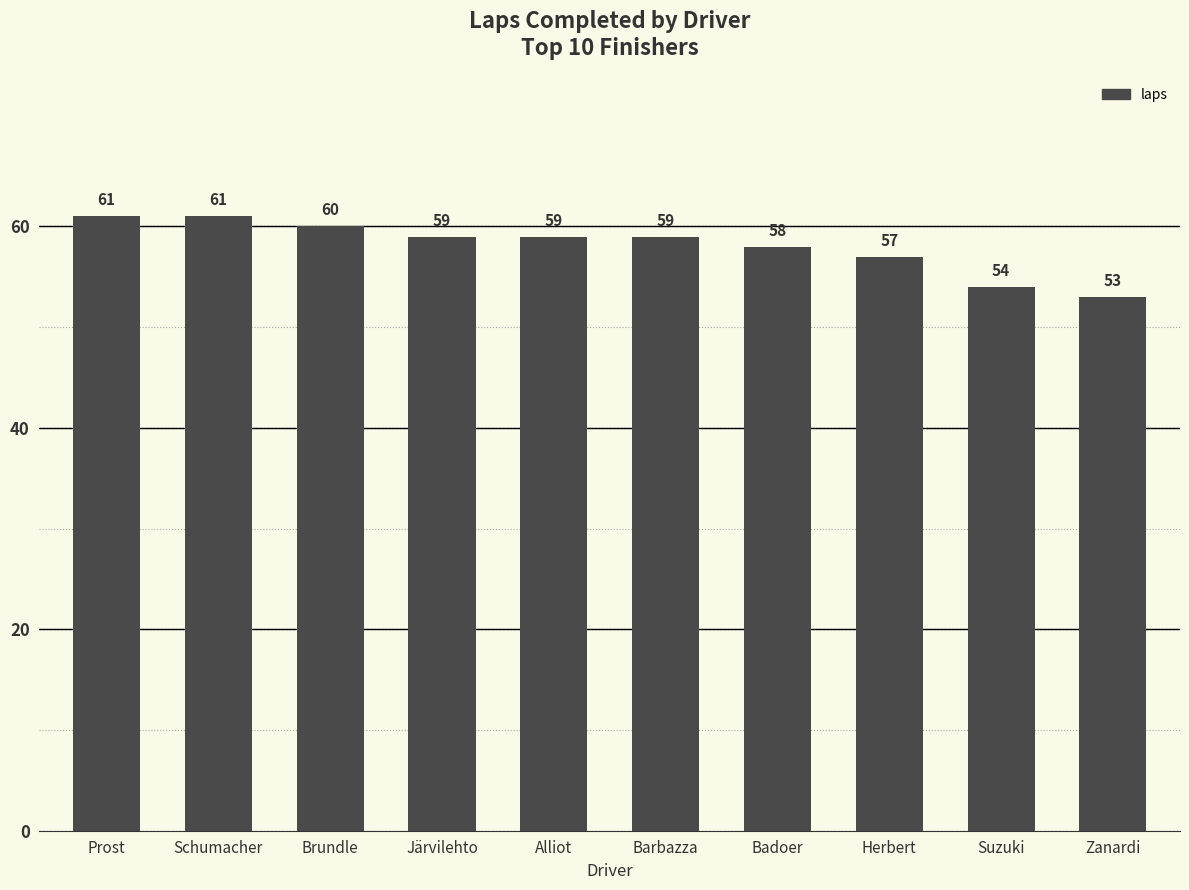

What position from the left is Barbazza?

6